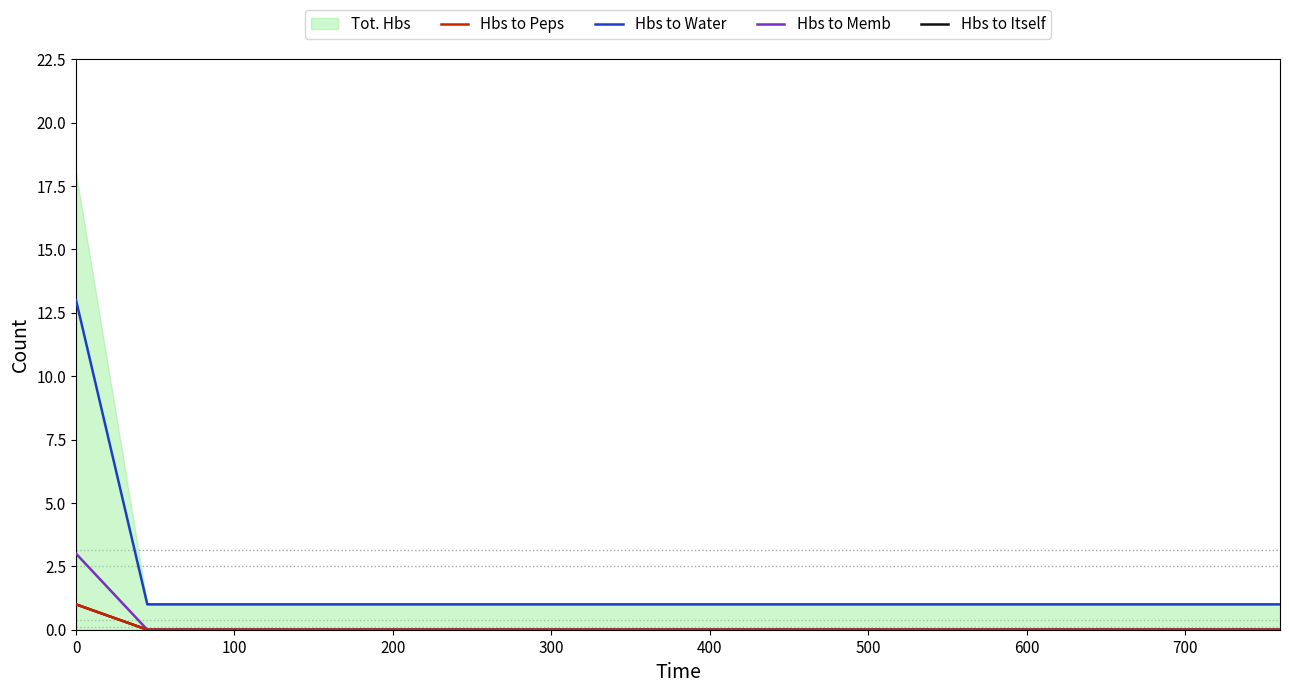

The Hbs to Itself series shows -1 at 100. True or false?

False